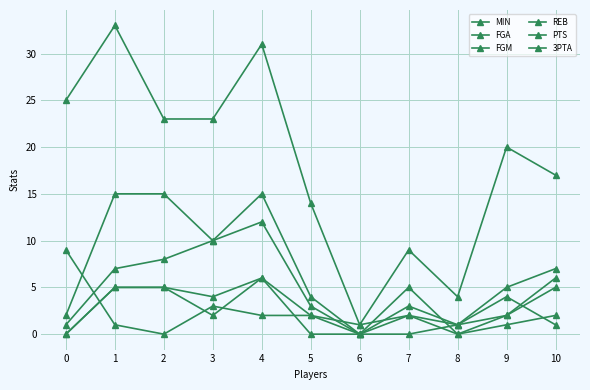

Does the chart have visible grid lines?

Yes